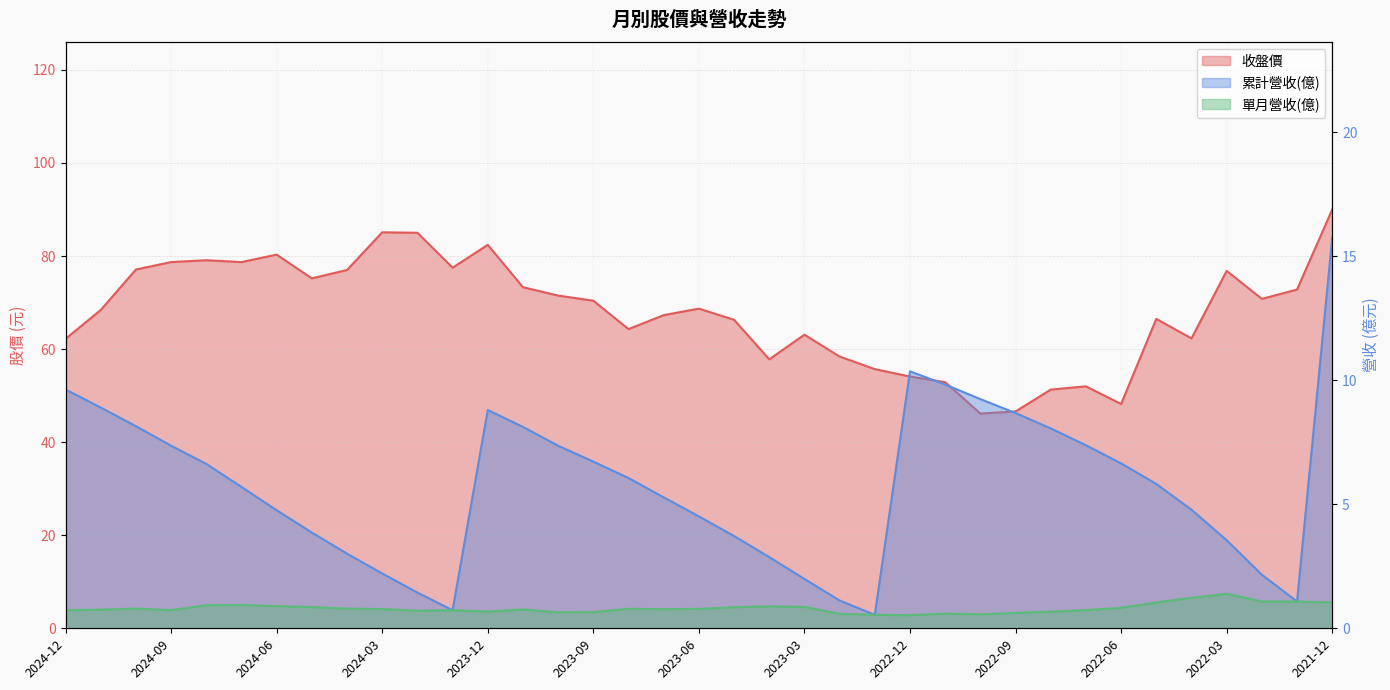

True or false: 累計營收(億) has a value of 4.0 at 2022-06.

False